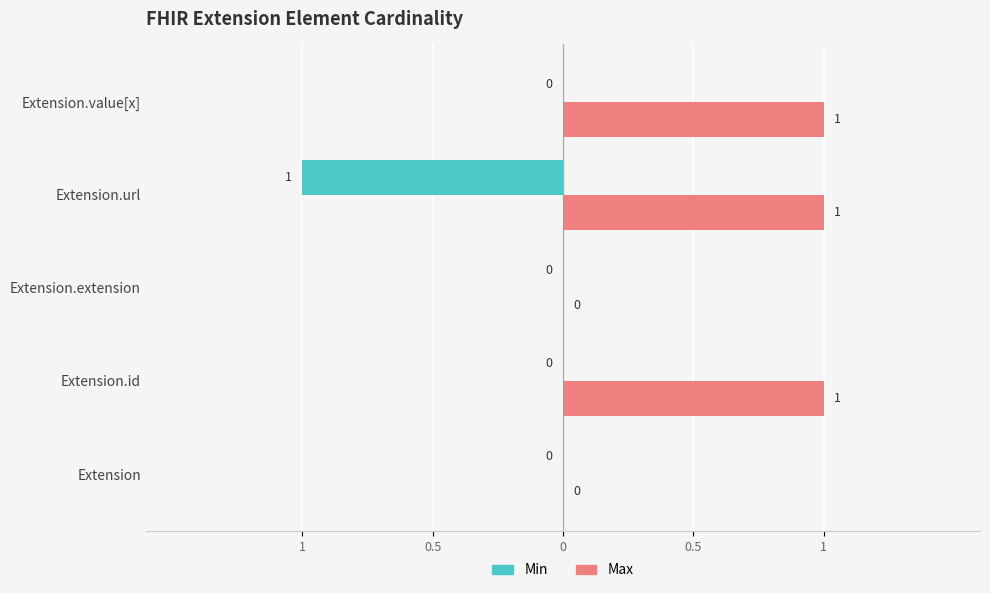

What are all the series names shown in the legend?

Min, Max